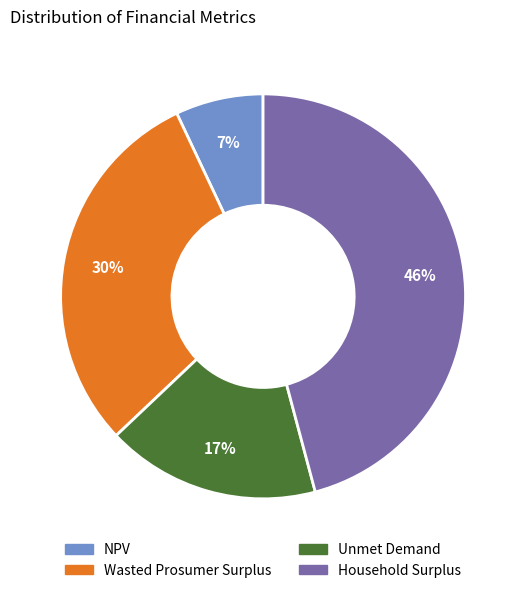

Does any single category account for the majority?

No